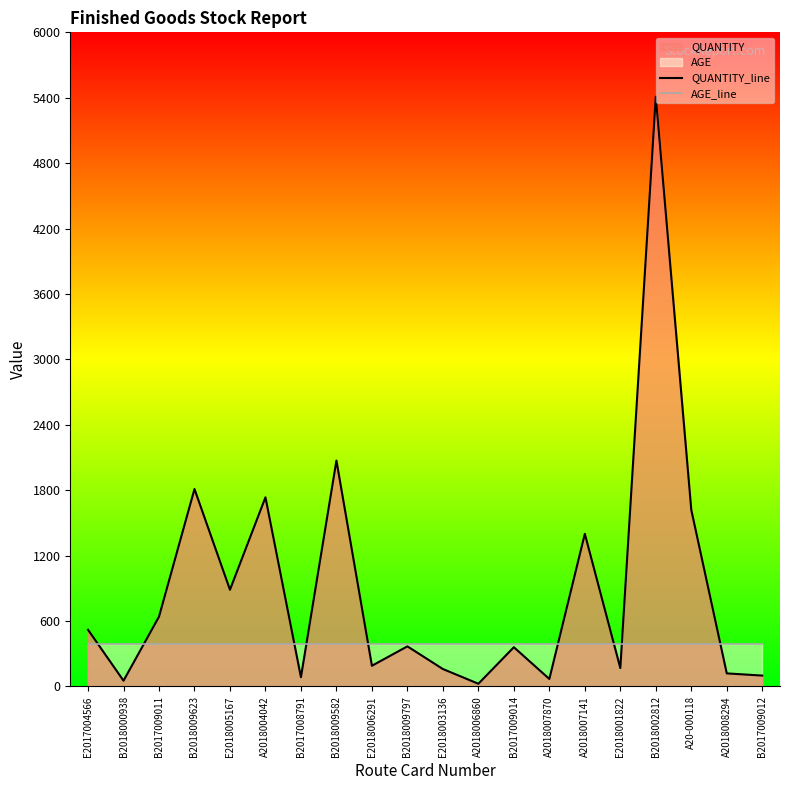

What is the sum of all AGE_line values?

7820